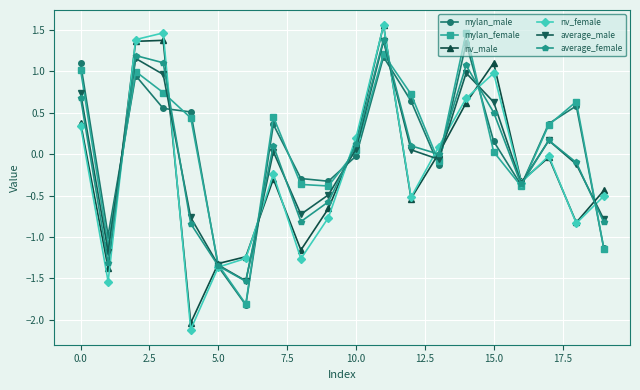

Which series has the widest spread of values?

nv_female